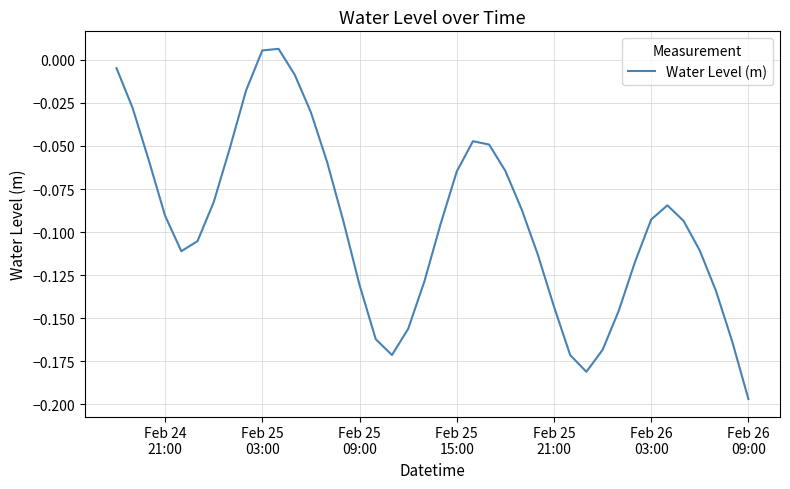

Is this an area chart (filled region under the line)?

No